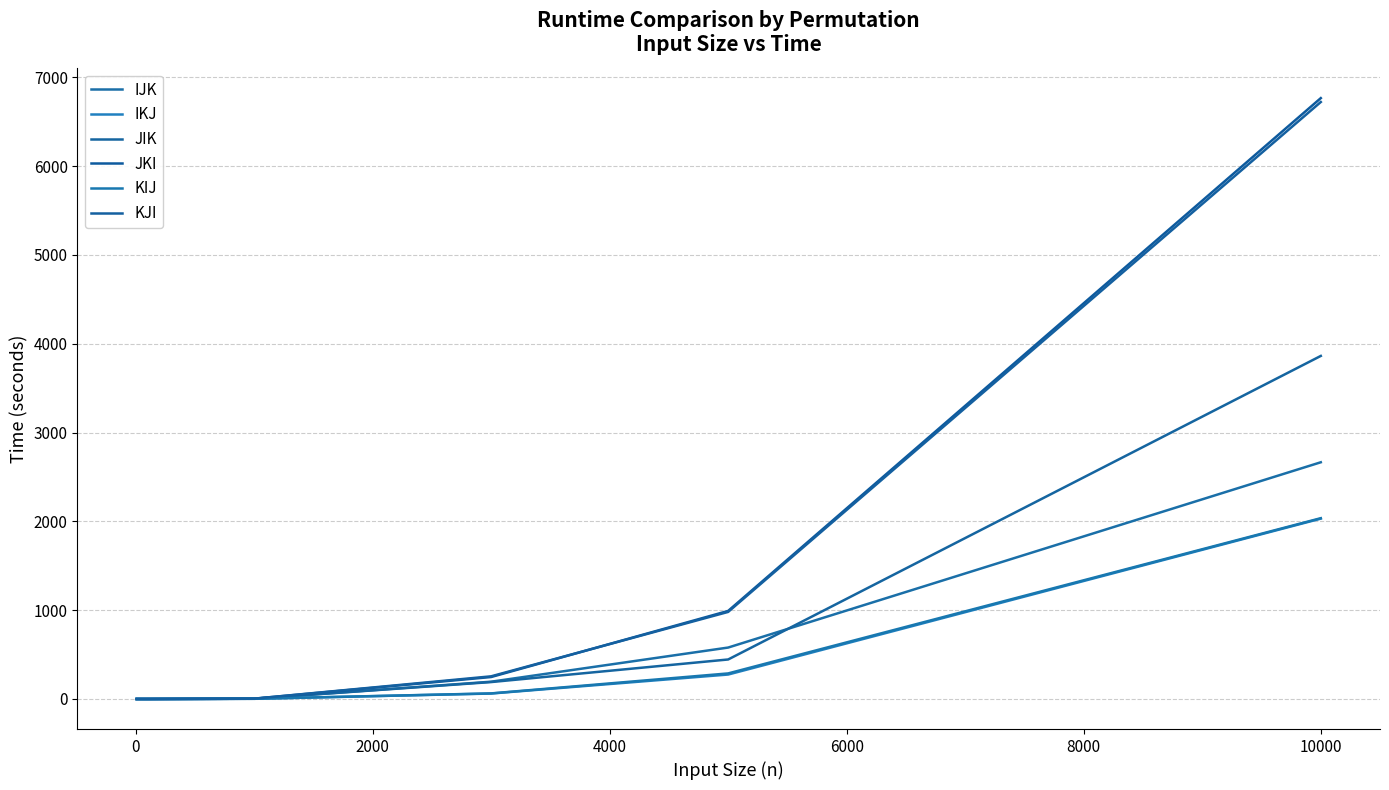

Does the chart have visible grid lines?

Yes